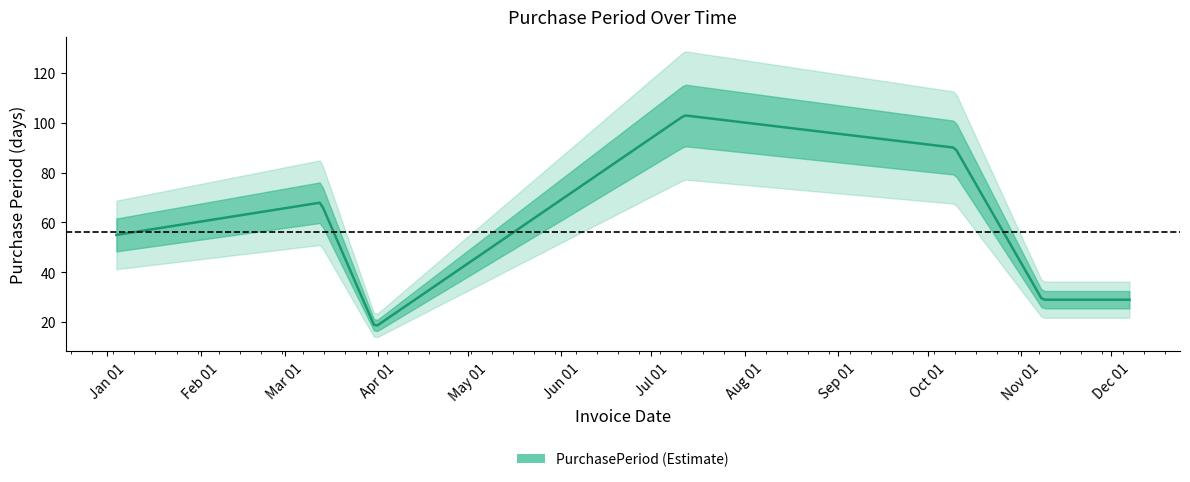

What is the change in value from 2017-03-13 to 2017-12-07?

-39